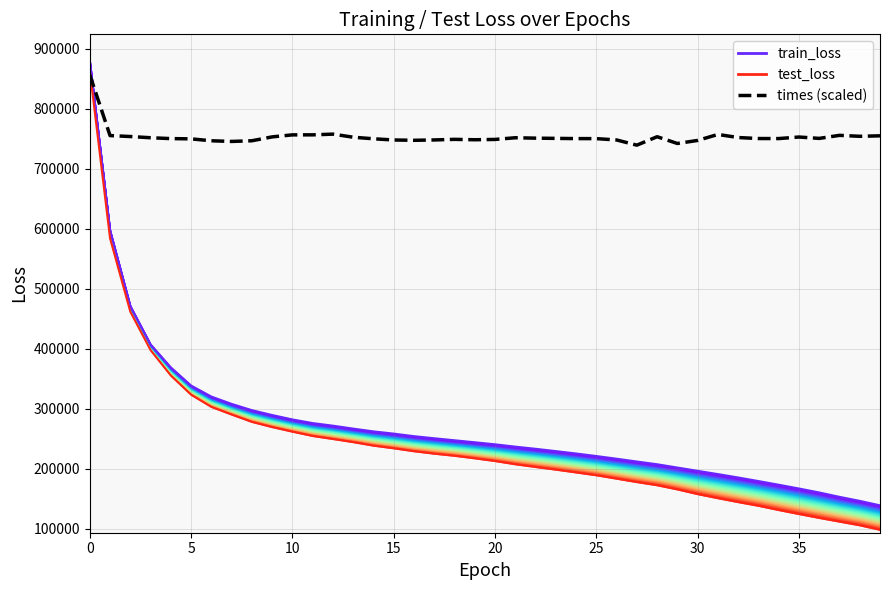

Reading left to right, list all the values displayed in this chart.

train_loss: 880139.9	597764.6	471474.1	407303.3	368911.2	338687.6	320274.5	308079.8	297624.8	289506.8	282146.2	276075.6	271763.0	266867.0	262235.0	258535.7	254262.4	250792.7	247438.5	244102.1	240694.4	236804.8	233233.3	229371.0	225393.5	221159.7	216690.0	212005.3	207457.0	201944.2	196470.4	191036.4	185393.0	179436.0	173323.8	167013.1	160405.4	153121.0	146401.0	138965.4
test_loss: 863889.4	584202.0	461908.7	397795.3	355425.5	323468.3	303176.7	290431.5	278188.4	269552.5	261910.1	254722.7	249682.7	244469.8	238619.1	234185.5	229287.5	225216.3	221702.8	217480.8	212939.4	207567.8	203029.2	198617.5	193943.3	189216.4	183544.3	177865.9	172578.4	165609.7	157770.8	150960.9	144471.1	138294.6	131243.0	124584.6	118081.8	111942.7	105831.0	98248.5
times (scaled): 856683.2	755350.7	753790.8	751760.8	750332.1	749894.1	746707.8	745599.2	746738.7	753190.1	756542.0	756588.8	757779.7	752634.9	750028.6	748029.7	747496.2	748095.3	749092.1	748419.6	748943.3	751754.6	751070.3	750702.6	750338.0	750282.1	748062.9	739399.5	753467.3	742193.3	747287.8	757270.0	752094.1	750446.6	750386.9	752948.1	750670.0	755745.2	754150.3	754969.0